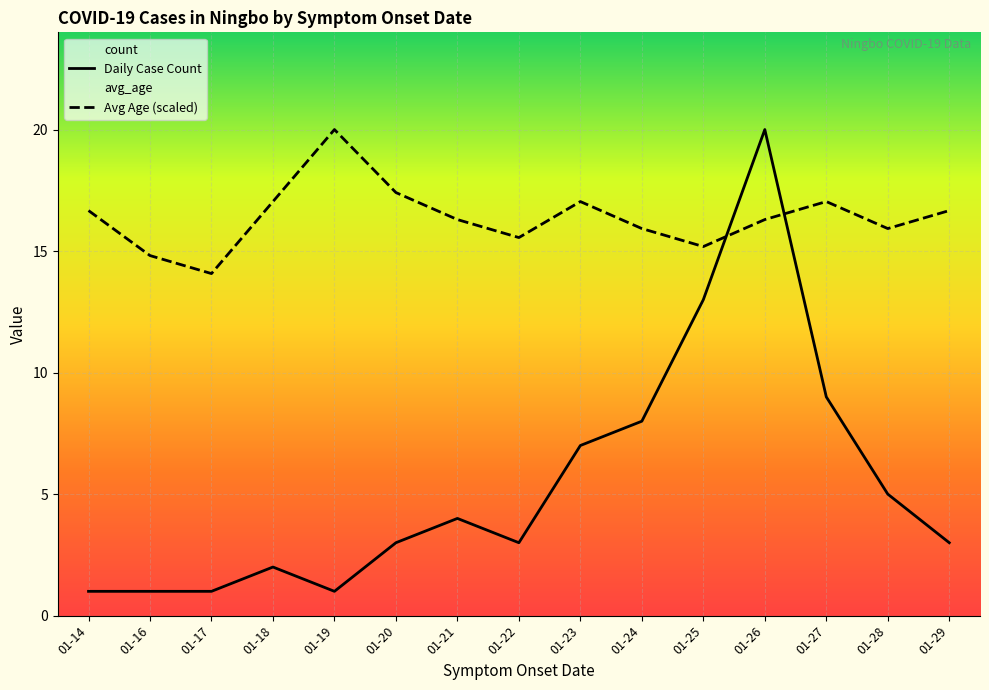

Which series has the largest total across all categories?

Avg Age (scaled)